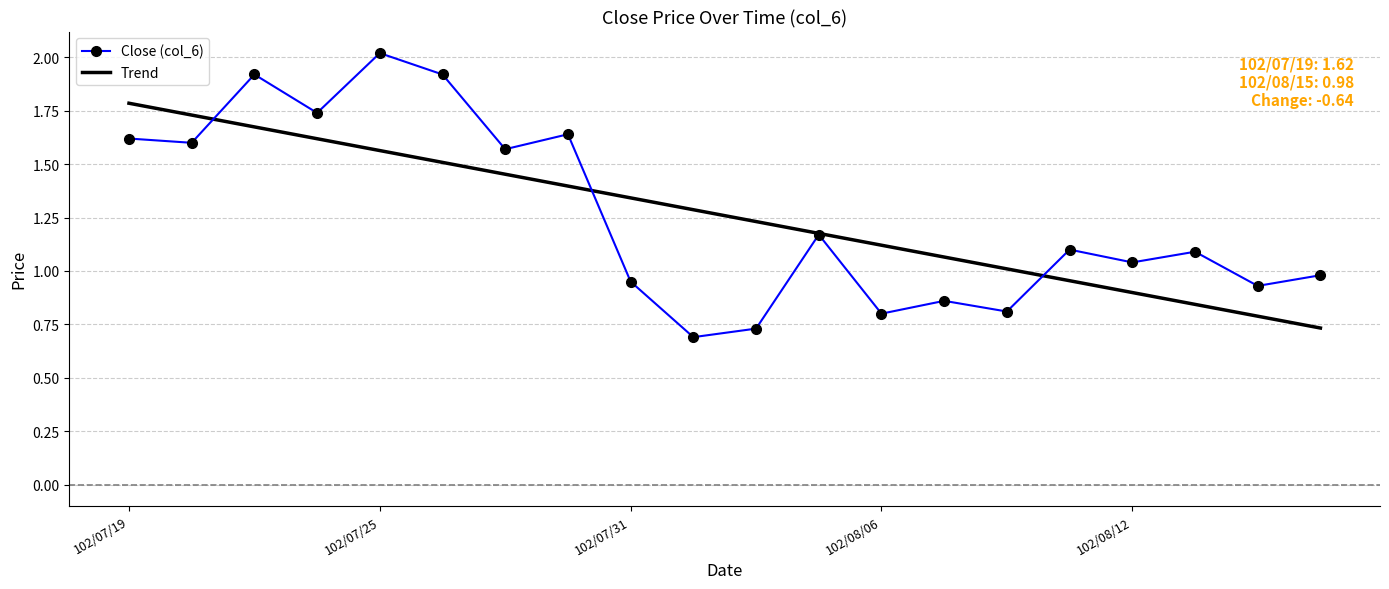

True or false: Close (col_6) and Trend intersect in this chart.

True